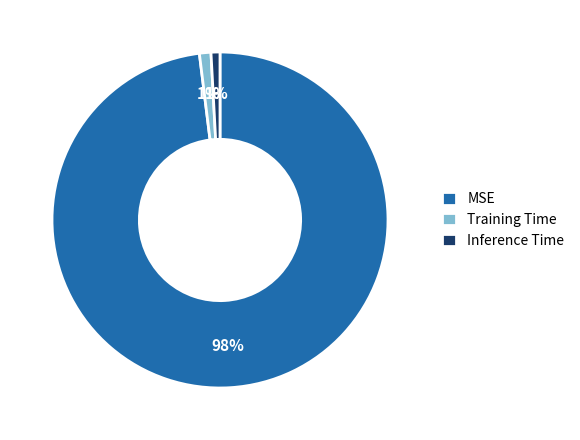

The Inference Time slice represents 9% of the pie. True or false?

False